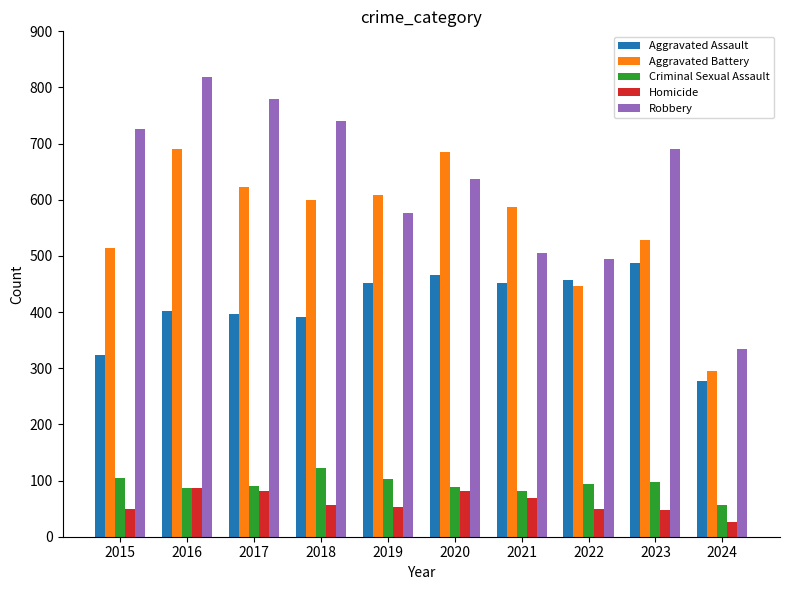

Which series has the widest spread of values?

Robbery